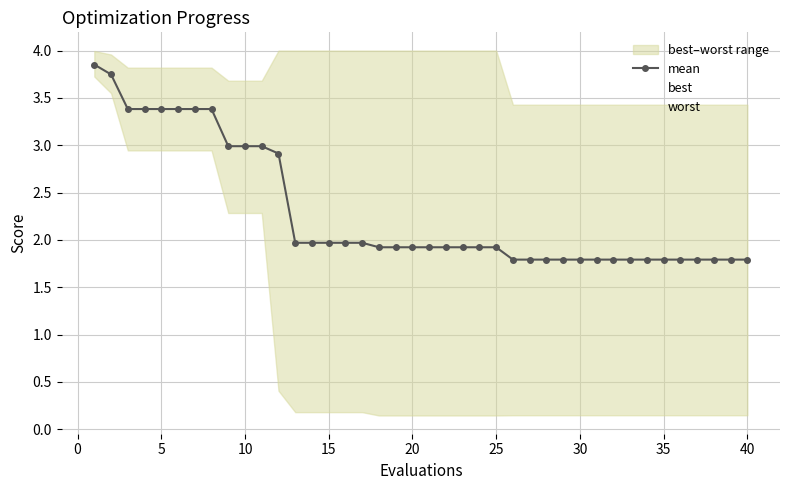

True or false: worst and best intersect in this chart.

False